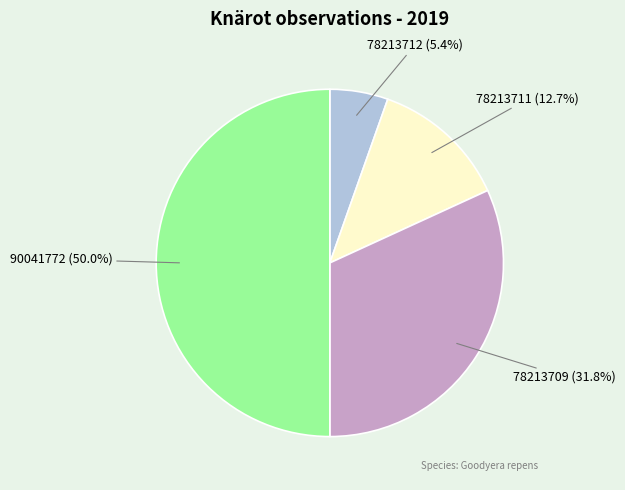

Rank the categories by value from lowest to highest.

78213712 (5.4%), 78213711 (12.7%), 78213709 (31.8%), 90041772 (50.0%)